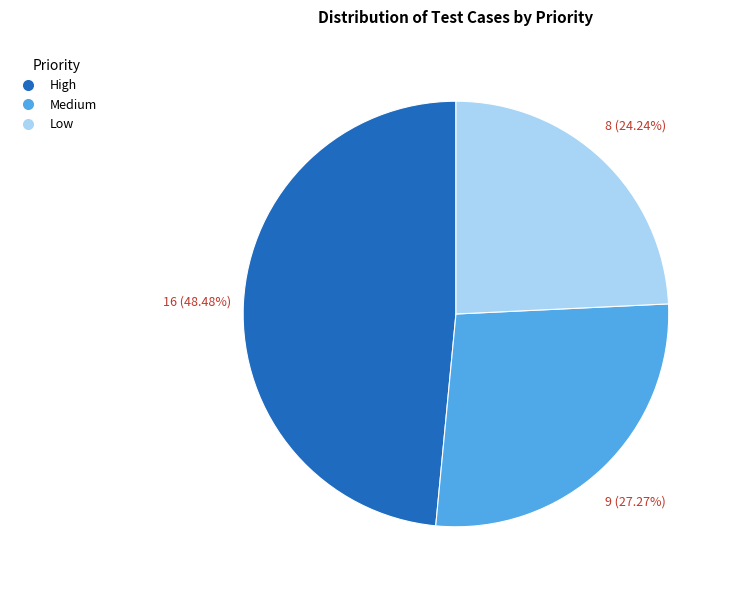

Approximately how many times larger is the value at Medium compared to High?

0.6